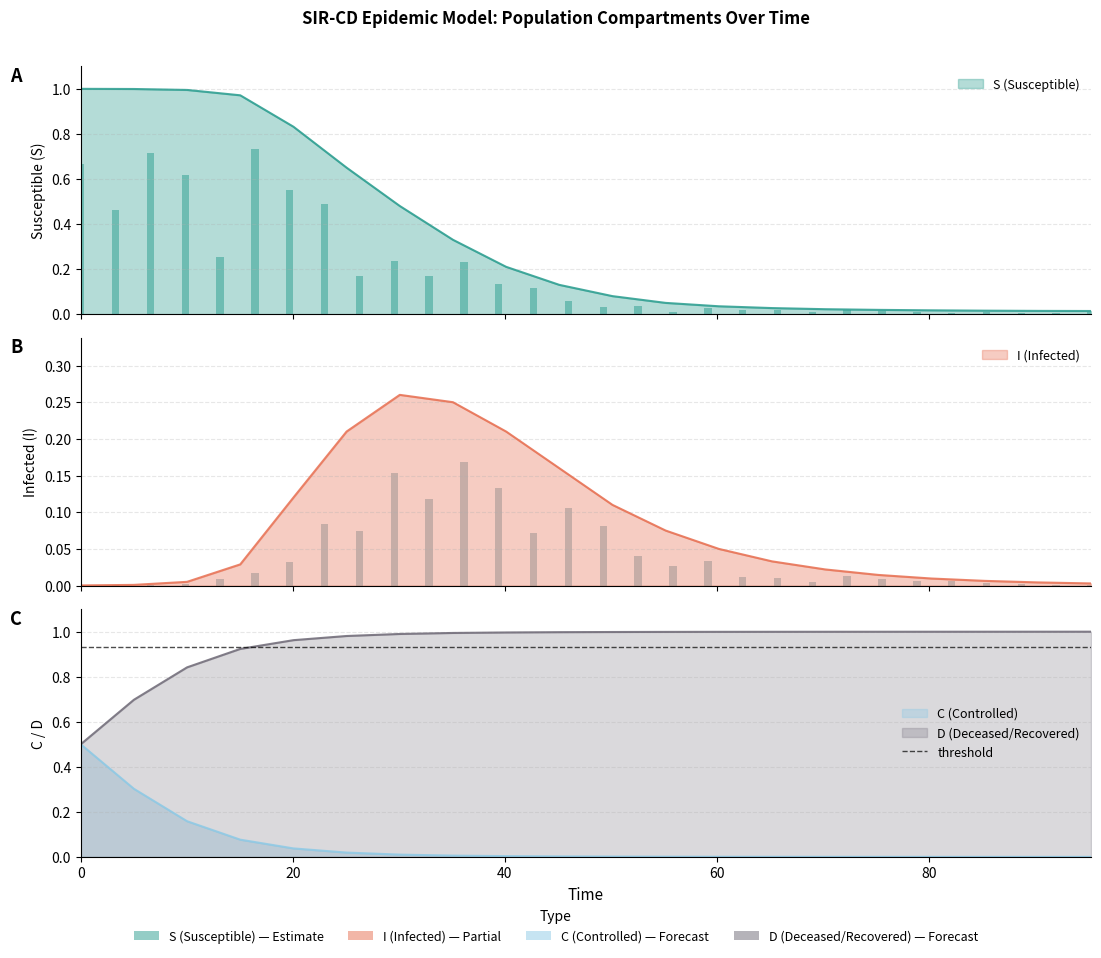

Which series has the largest total across all categories?

D